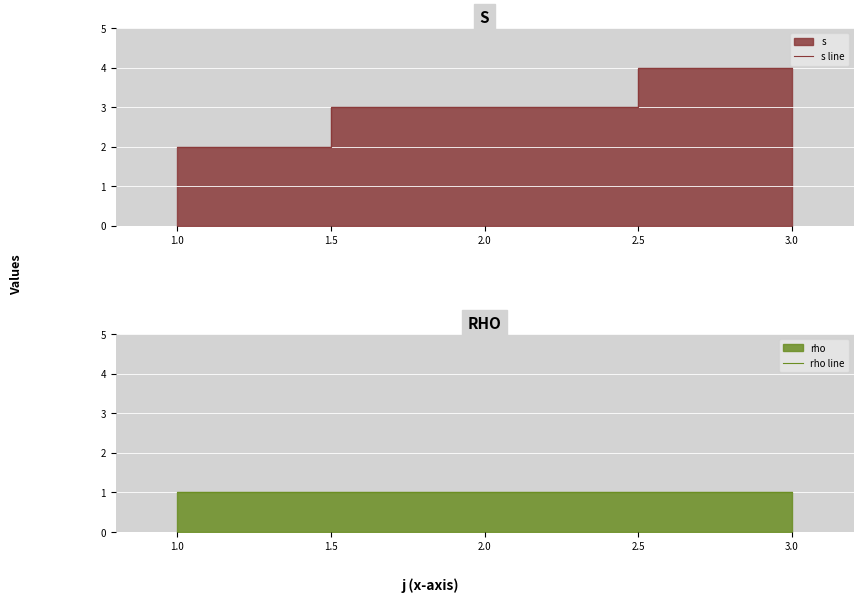

The value of s line at 2.0 is 3. True or false?

True